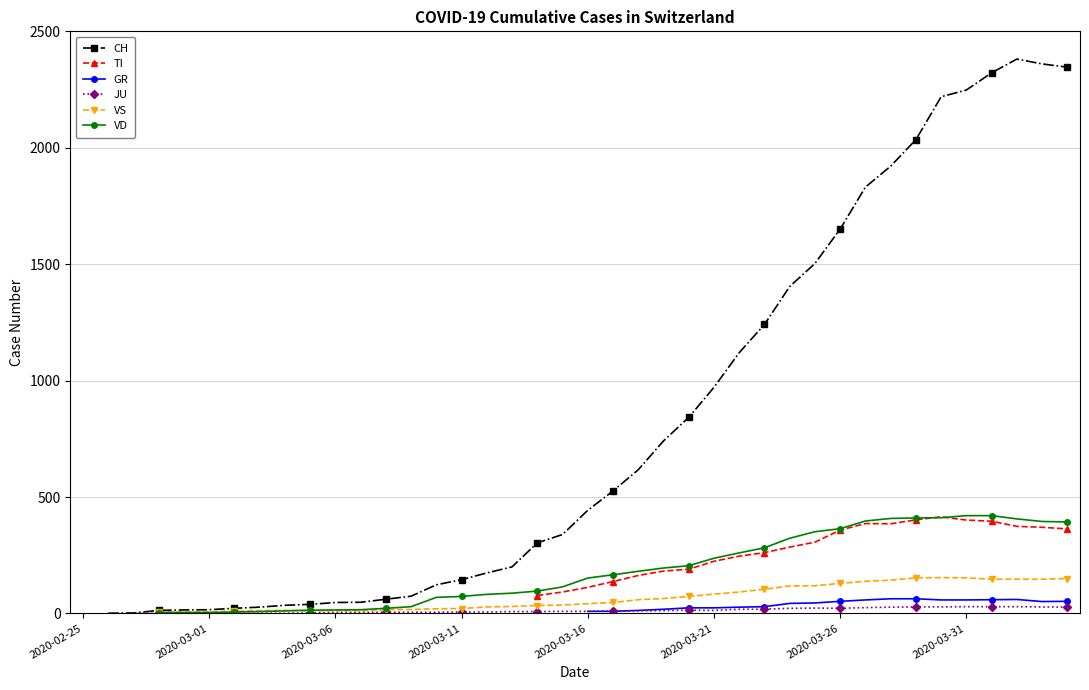

What are all the series names shown in the legend?

CH, TI, GR, JU, VS, VD